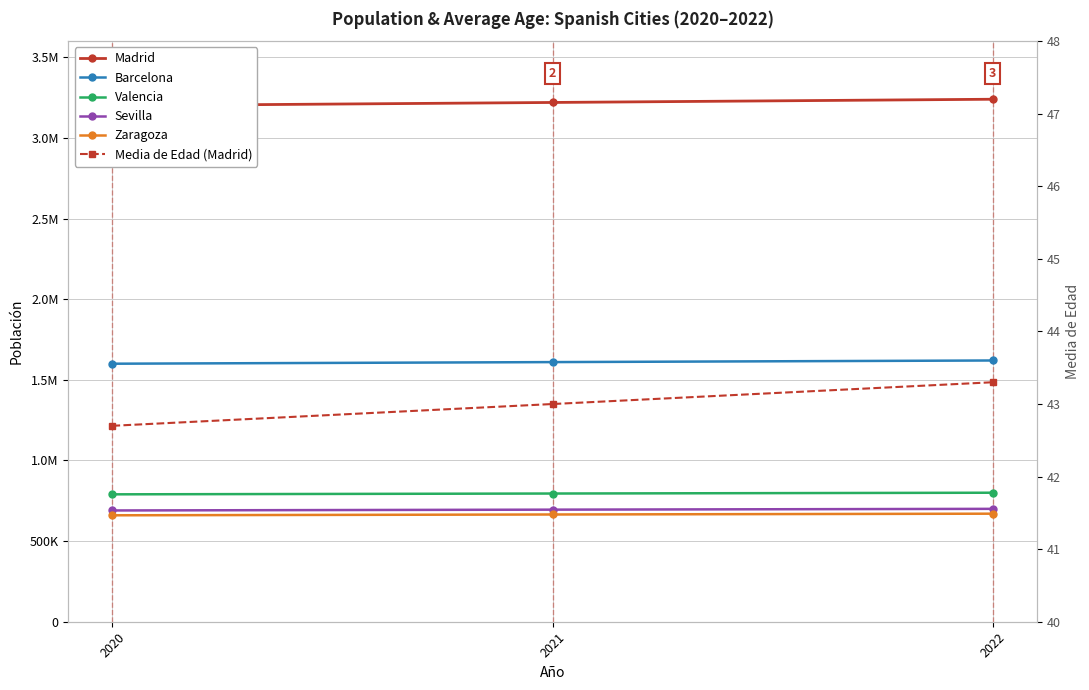

Reading left to right, what are all the values shown in this chart?

Madrid: 2020=3200000.0	2021=3220000.0	2022=3240000.0
Barcelona: 2020=1600000.0	2021=1610000.0	2022=1620000.0
Valencia: 2020=790000.0	2021=795000.0	2022=800000.0
Sevilla: 2020=690000.0	2021=695000.0	2022=700000.0
Zaragoza: 2020=660000.0	2021=665000.0	2022=670000.0
Media de Edad (Madrid): 2020=42.7	2021=43.0	2022=43.3